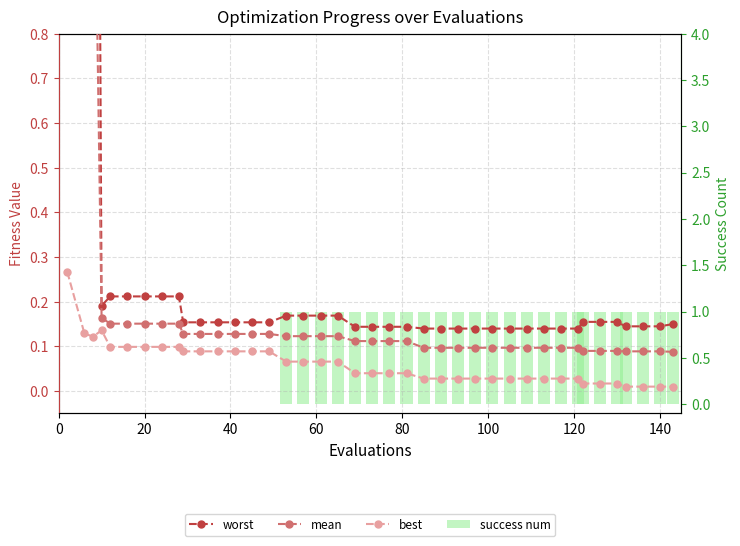

The value of best at 21 is 0.1. True or false?

False